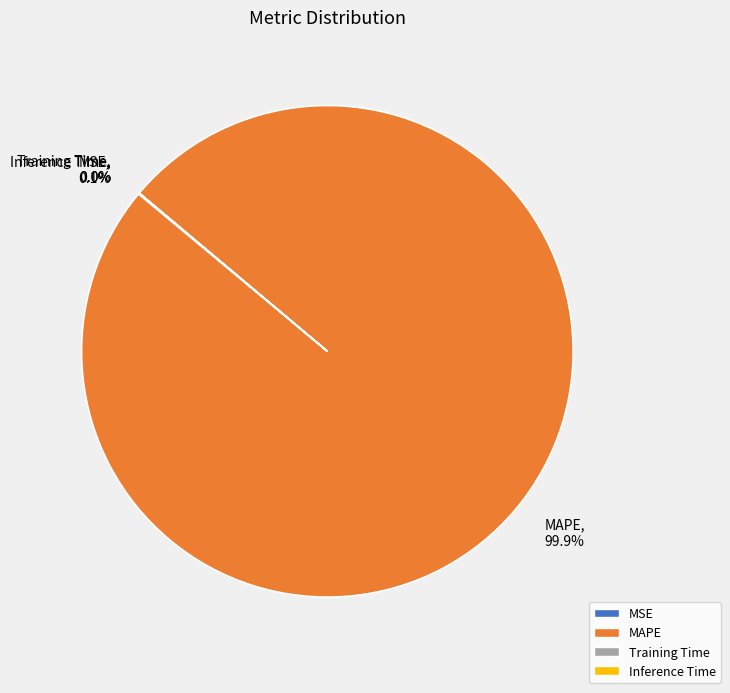

How much of the chart is everything except MAPE, 99.9%?

0.1%